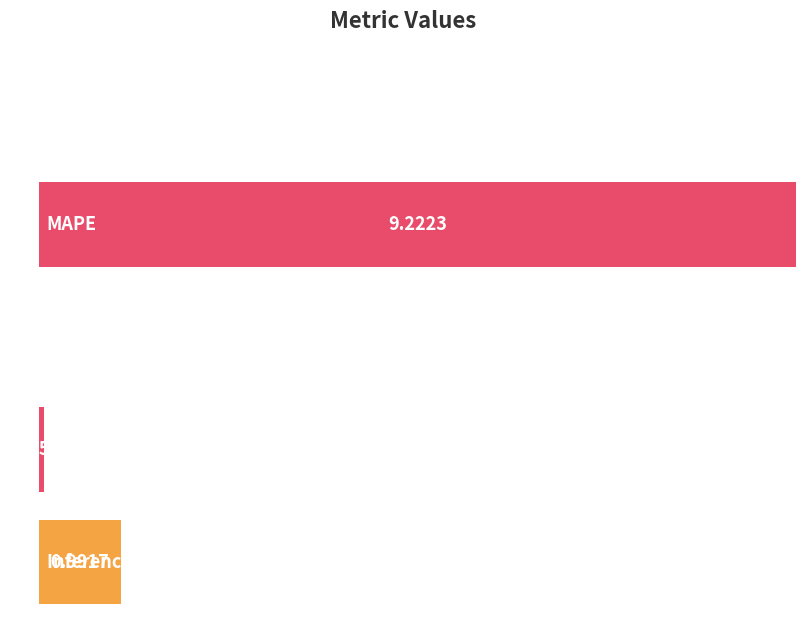

What position from the right is MAPE?

4